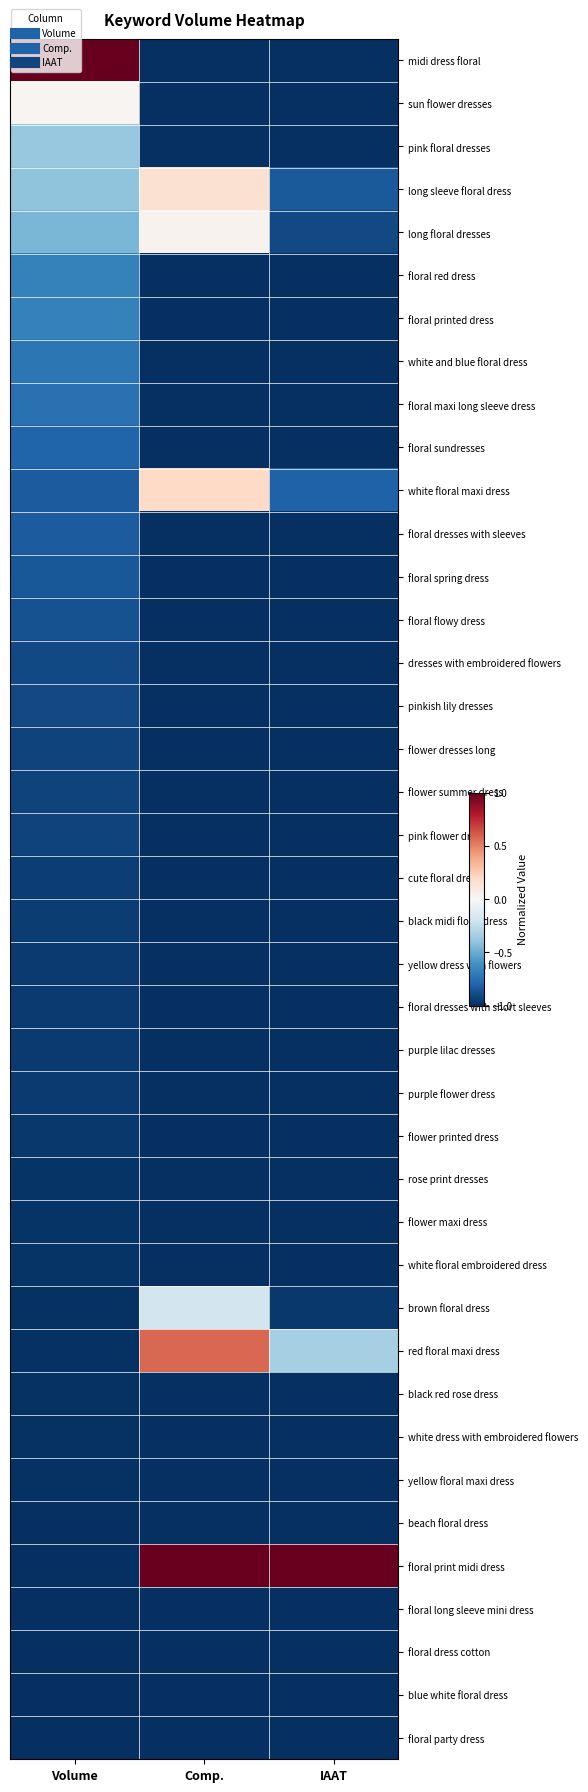

What is the total value across all series at IAAT?

-36.9